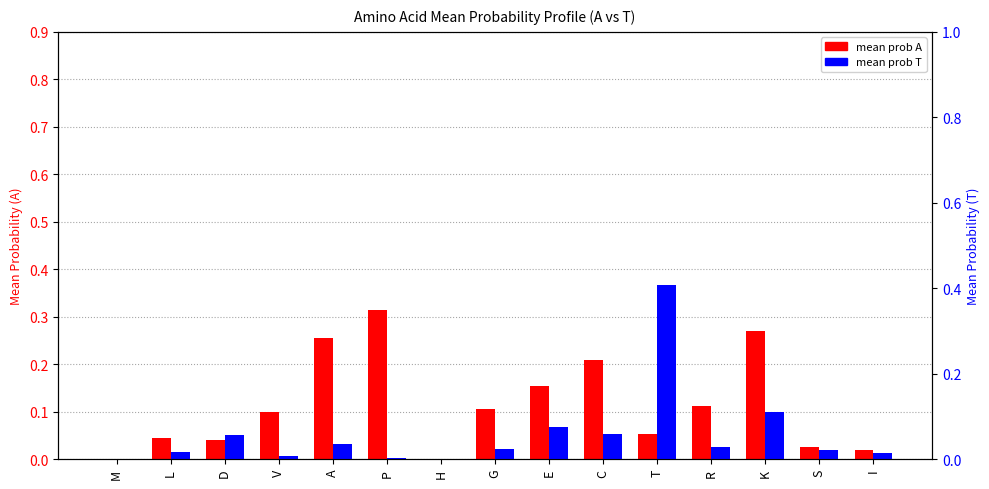

List the series in order of their peak value, highest first.

mean prob T, mean prob A